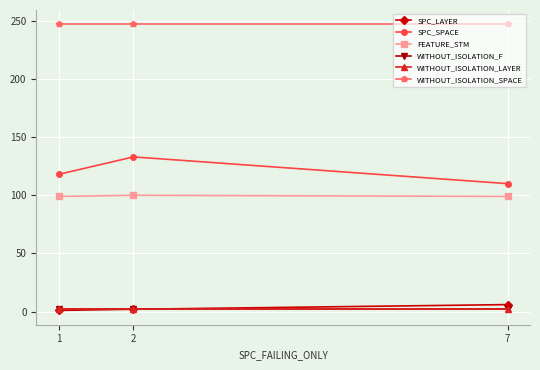

Is this an area chart (filled region under the line)?

No